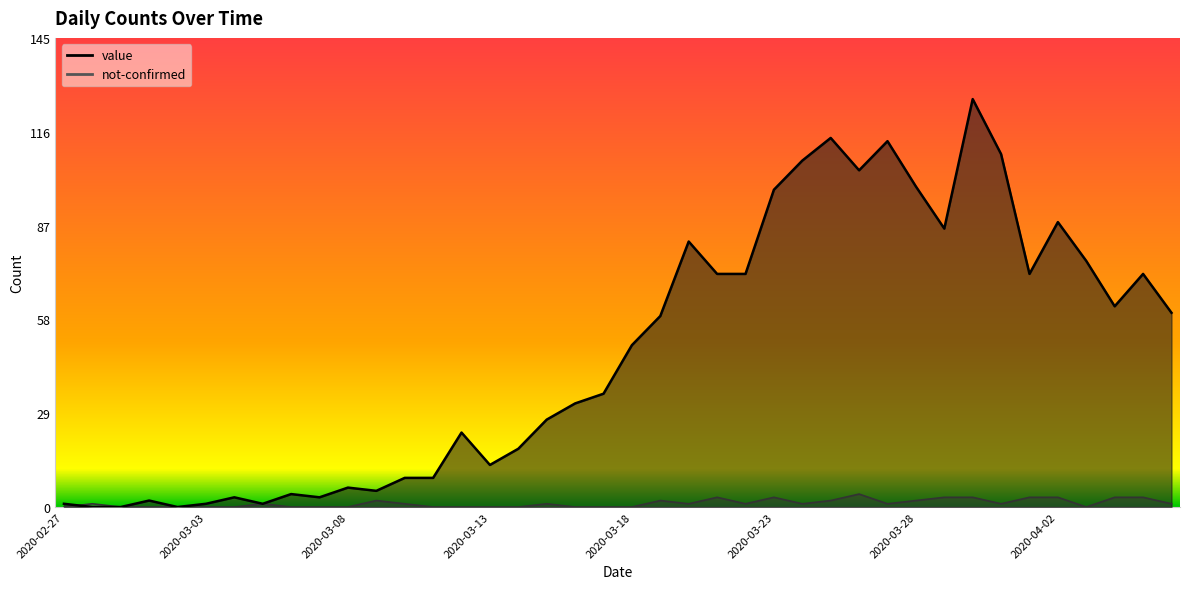

True or false: value has more than 1 interior local peaks.

True